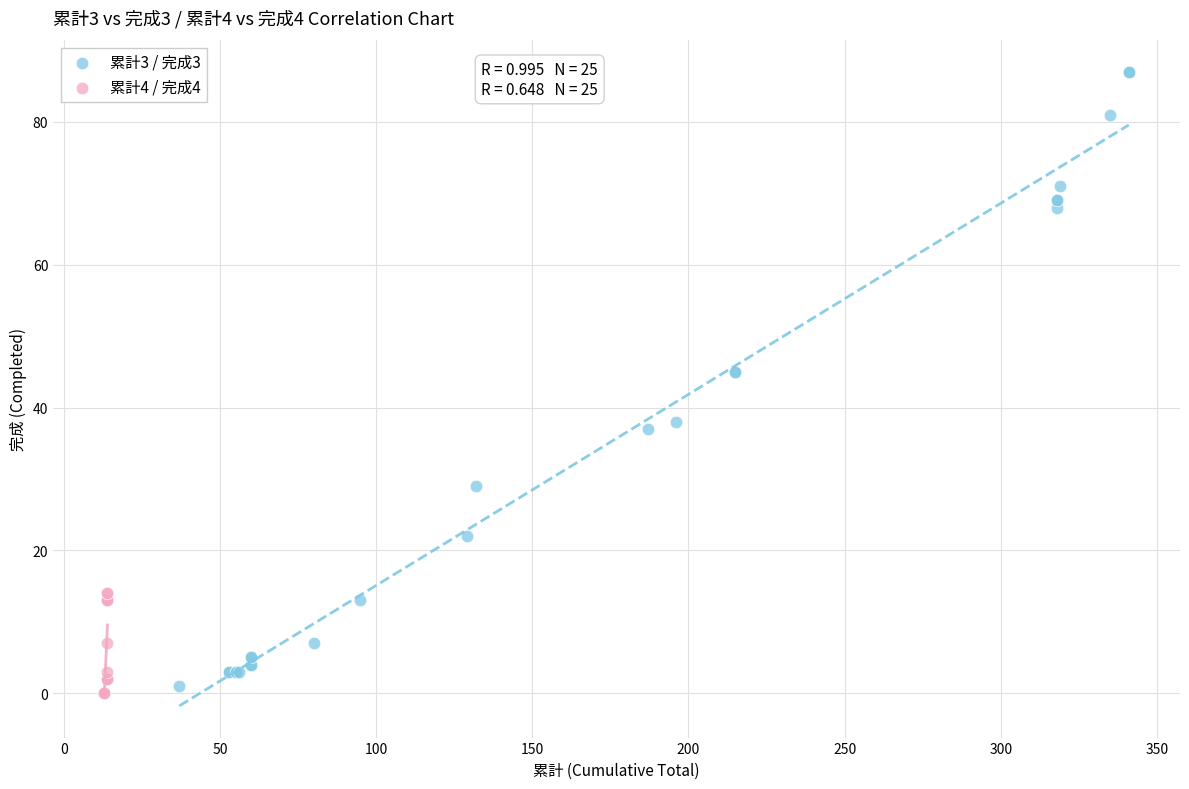

Which series has the widest spread of Y values?

累計3 / 完成3